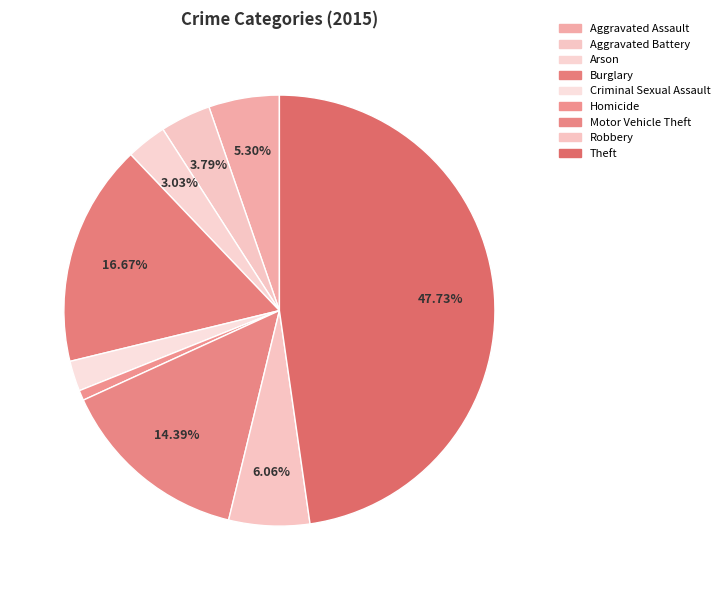

Between Arson and Robbery, which is larger?

Robbery